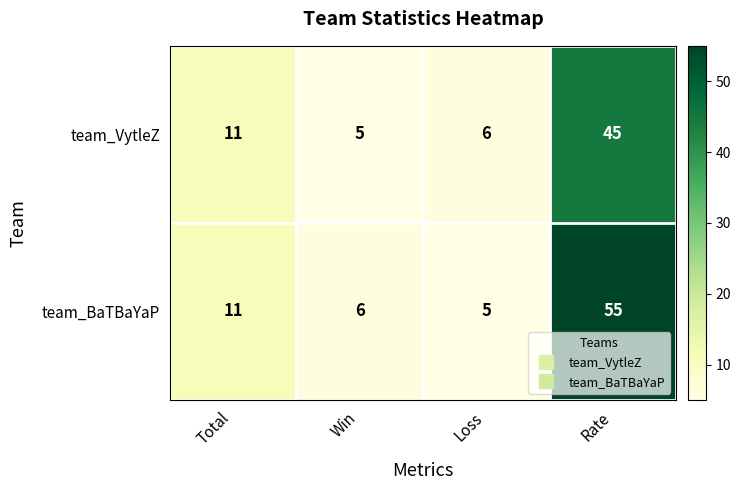

Rank the series by their average value, from highest to lowest.

team_BaTBaYaP, team_VytleZ